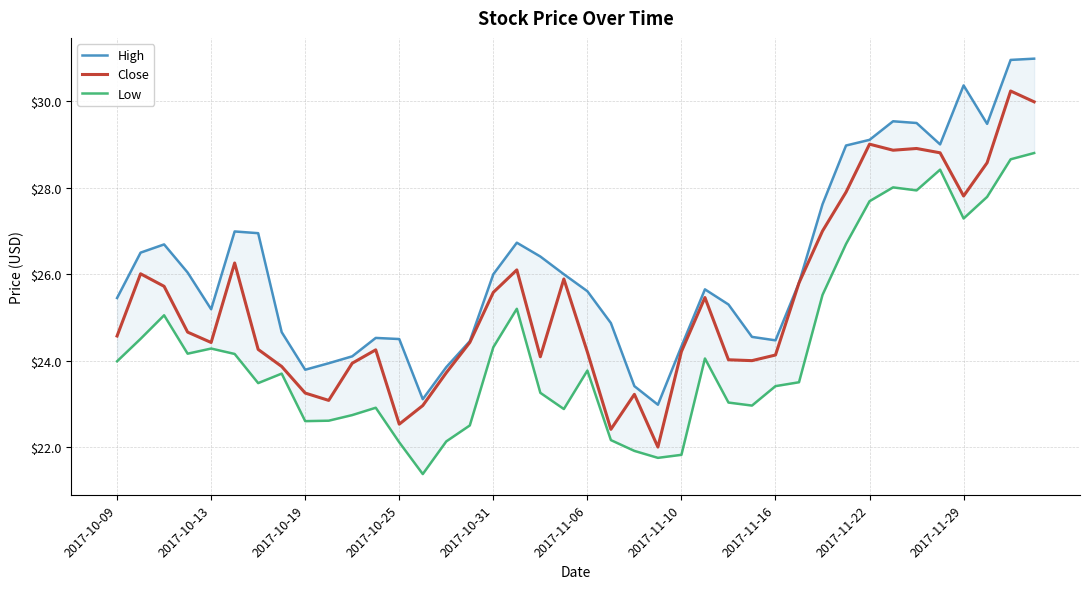

The Close series shows 23.2 at 2017-10-19. True or false?

True